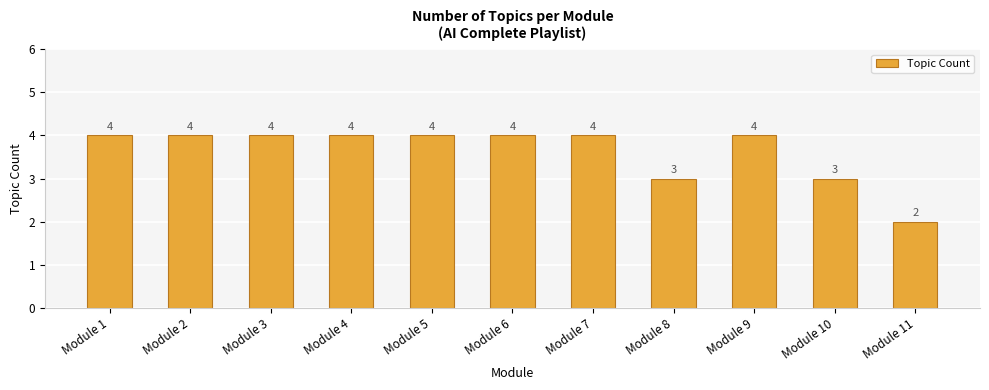

What is the change in value from Module 8 to Module 9?

+1